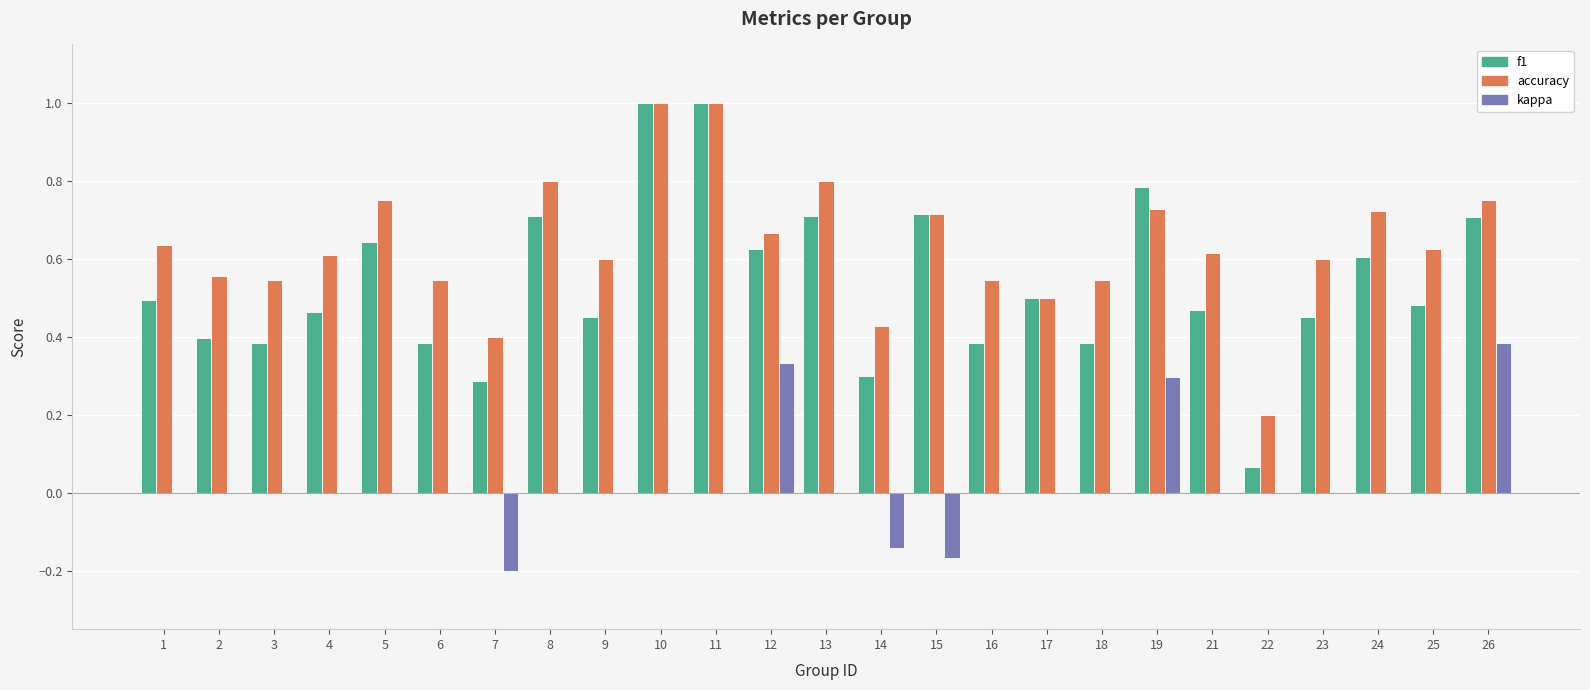

Is it true that accuracy equals 0.2 at 16?

False